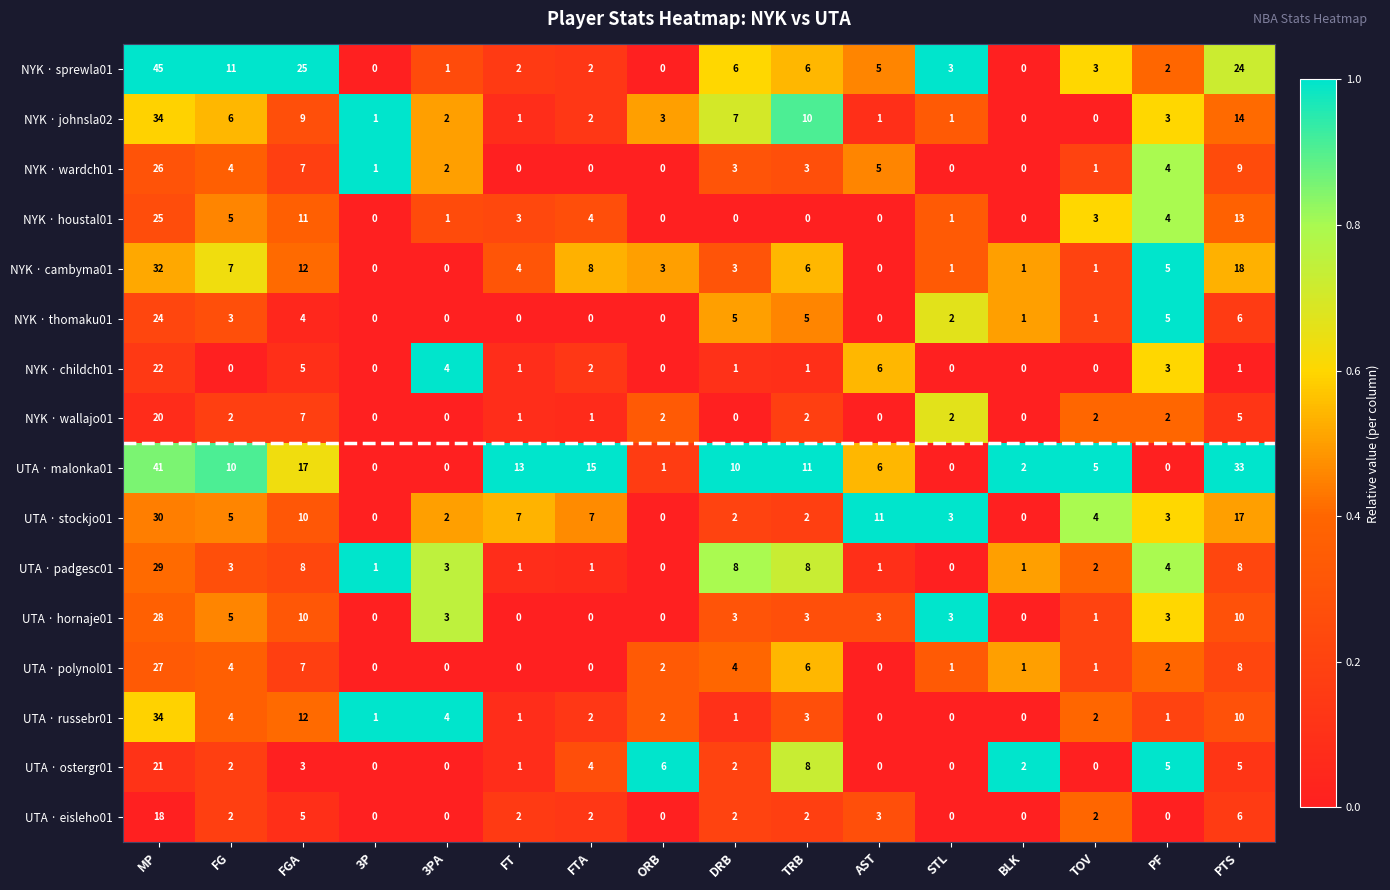

What is the maximum value shown in the chart?

45